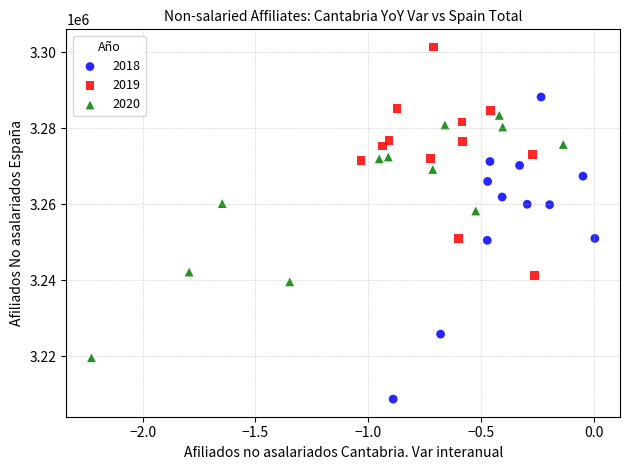

Which series reaches the minimum Y coordinate?

2018